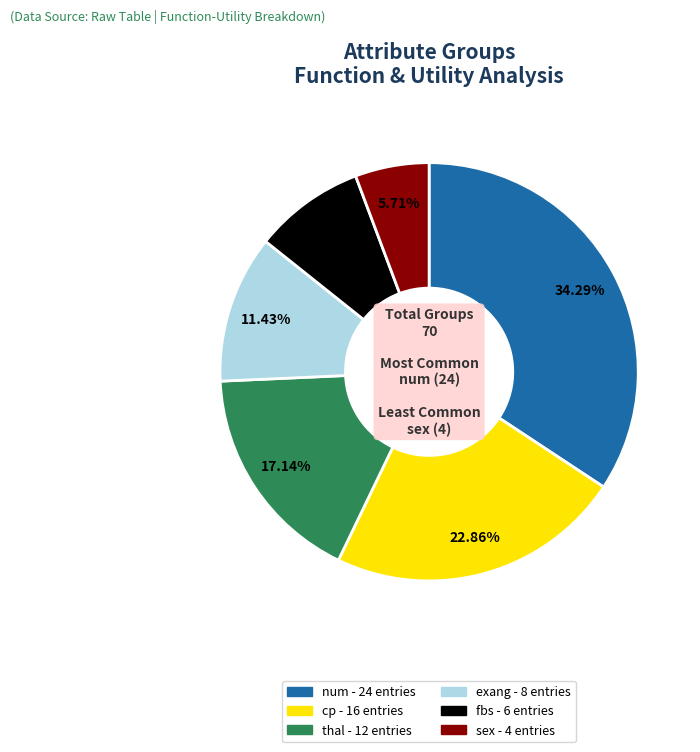

Count the number of slices in the pie.

6